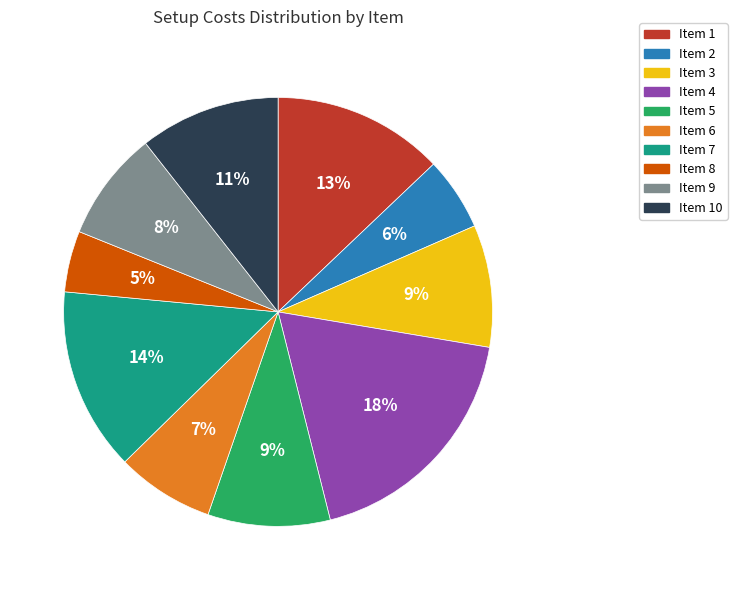

Does any single category account for the majority?

No